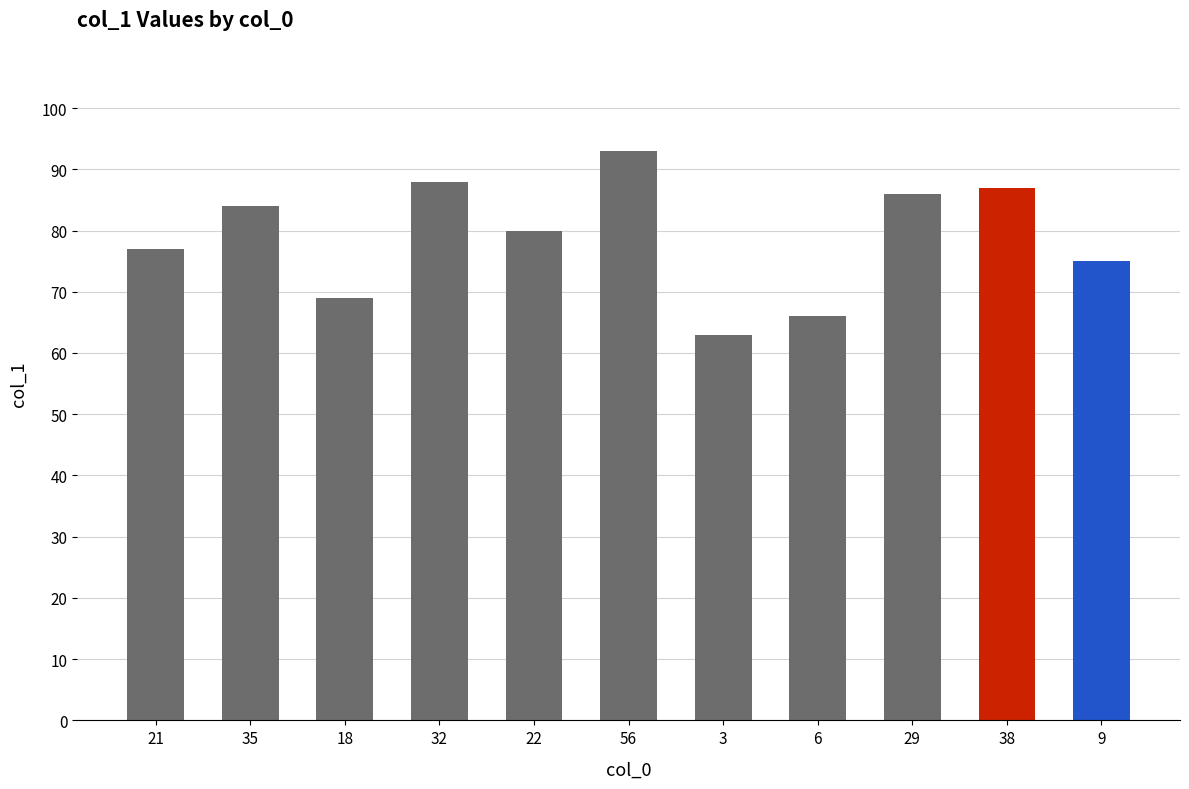

How many values are below 80?

5